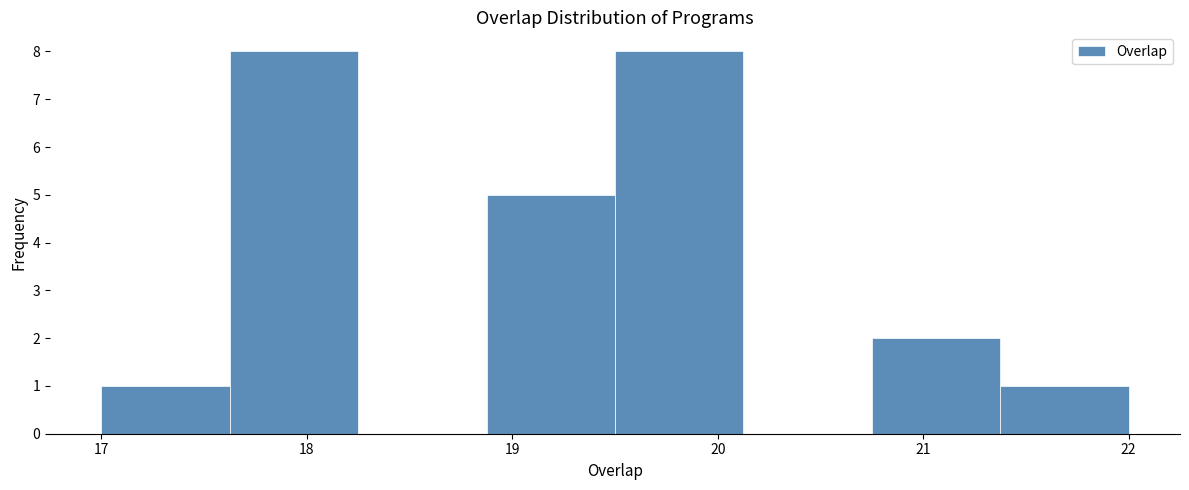

What is the height of the bar covering 19.5 to 20.1 on the x-axis? Neither the bar edges nor the heights are printed on the chart, so give them approximately, as read against the axes.

8